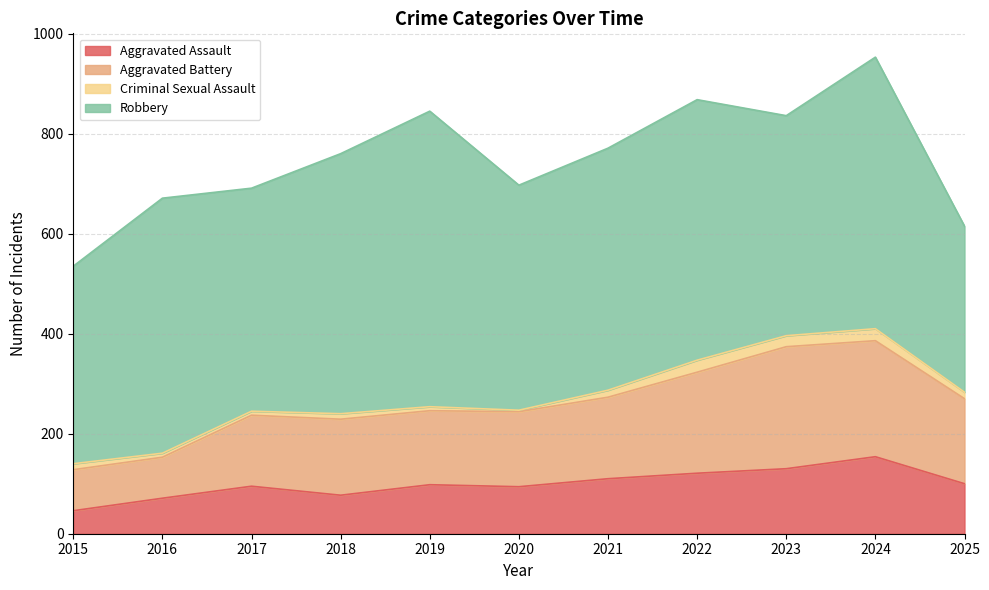

Which category has the highest value in the Aggravated Assault series?

2024